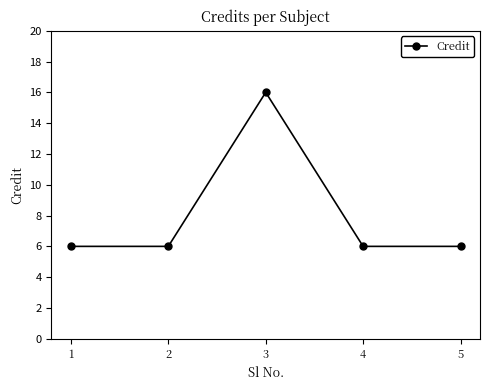

What is the value of the 5th point from the left?

6